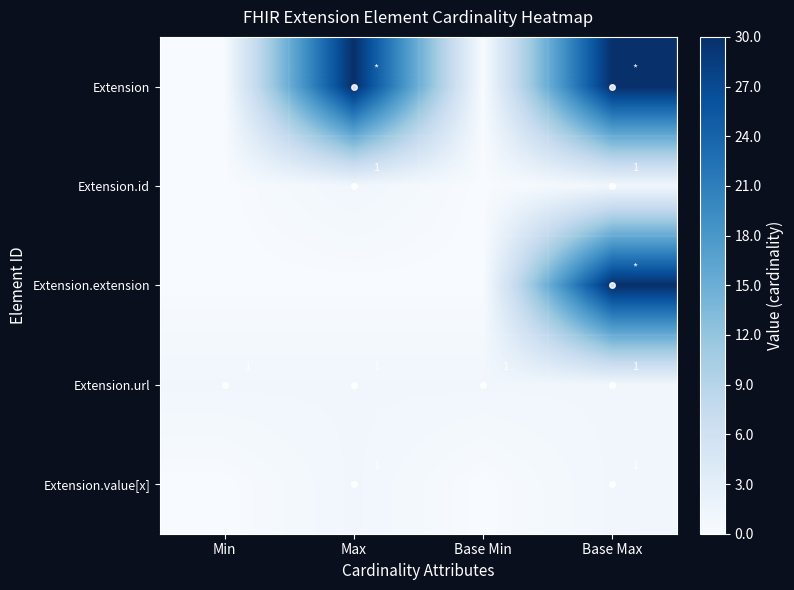

The value of Extension.url at Max is 1. True or false?

True